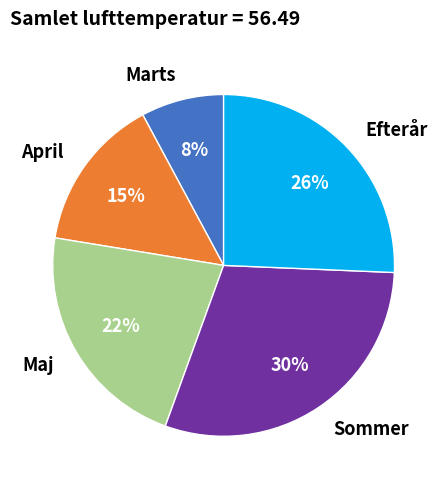

Approximately how many times larger is the value at April compared to Efterår?

0.6